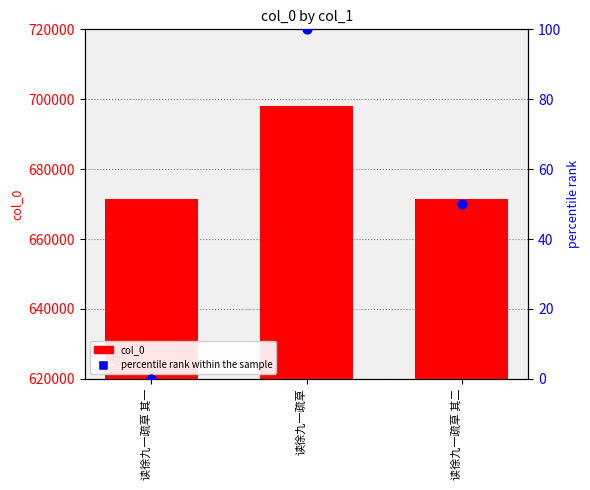

What is the total value across all series at 读徐九一疏草 其二?

671387